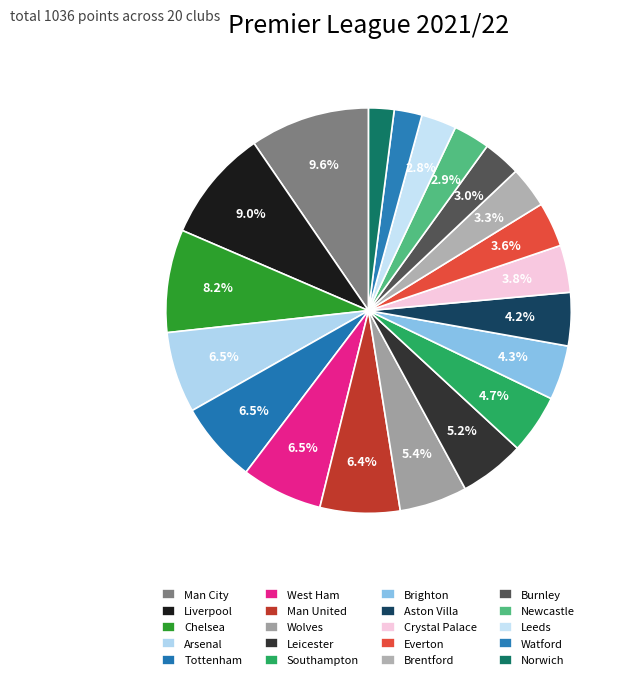

Count the number of slices in the pie.

20